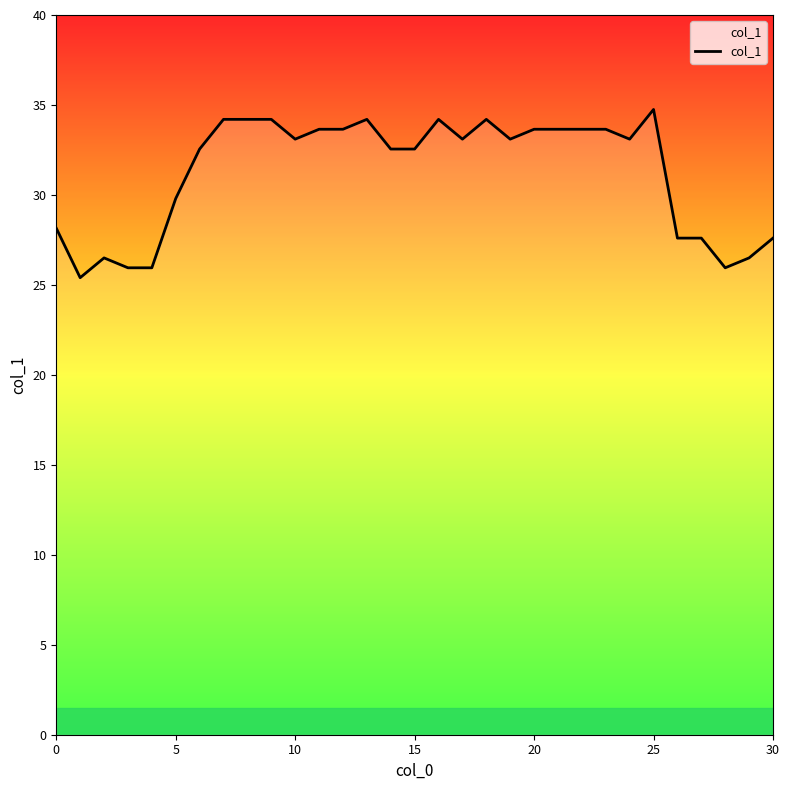

What is the average value?

31.3